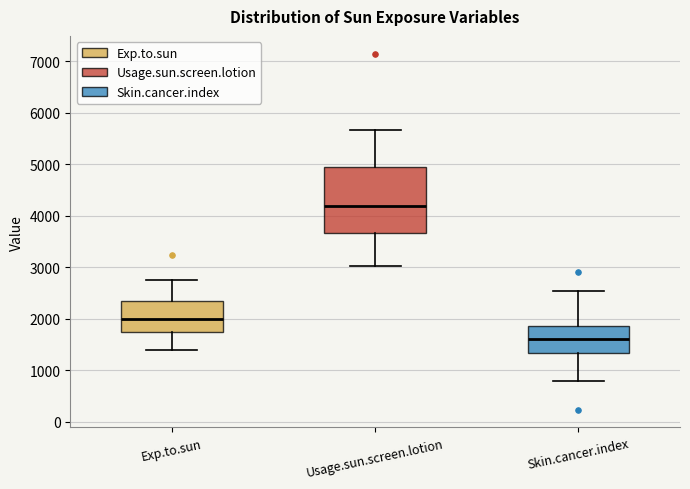

Which box's median line is the highest?

Usage.sun.screen.lotion